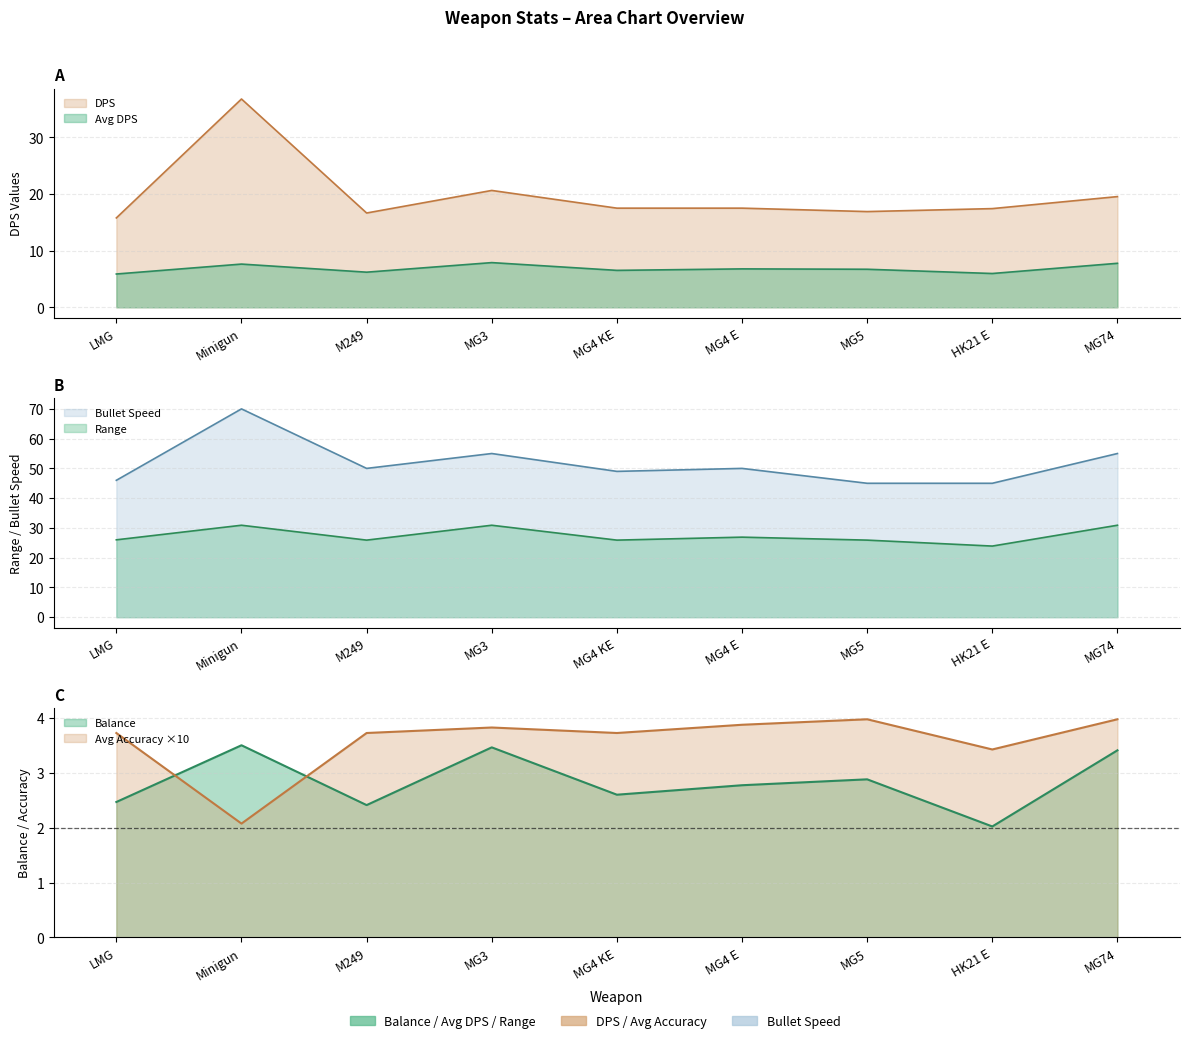

At how many categories does at least one series exceed 33?

9